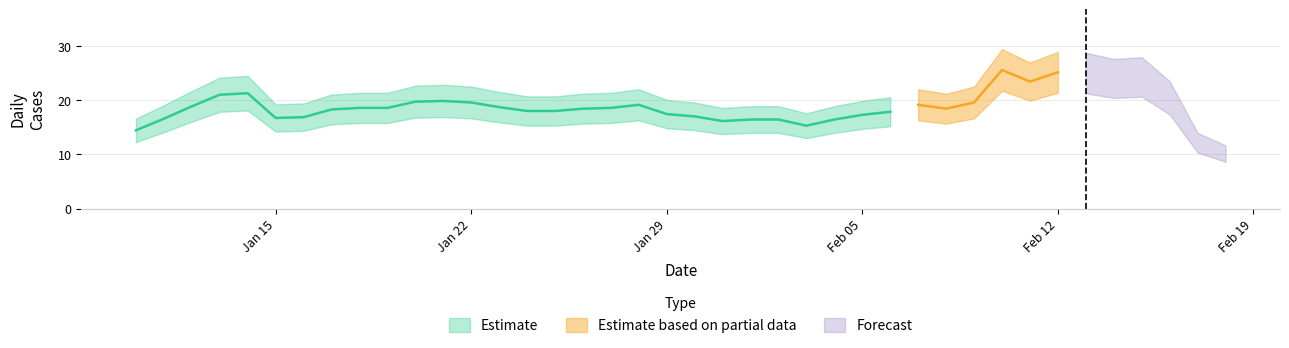

Which has a higher value, 2024-01-16 or 2024-01-10?

2024-01-16